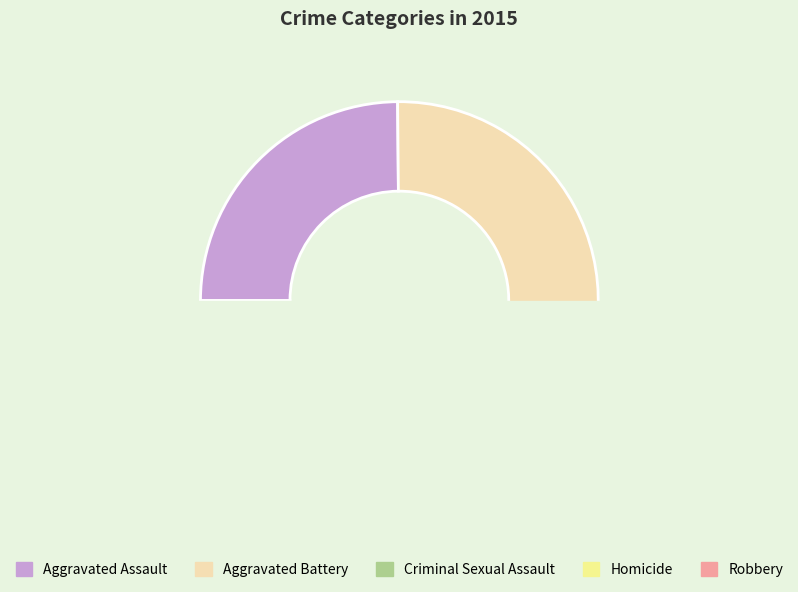

To the nearest percent, what is the combined percentage of Aggravated Battery and Homicide?

37%